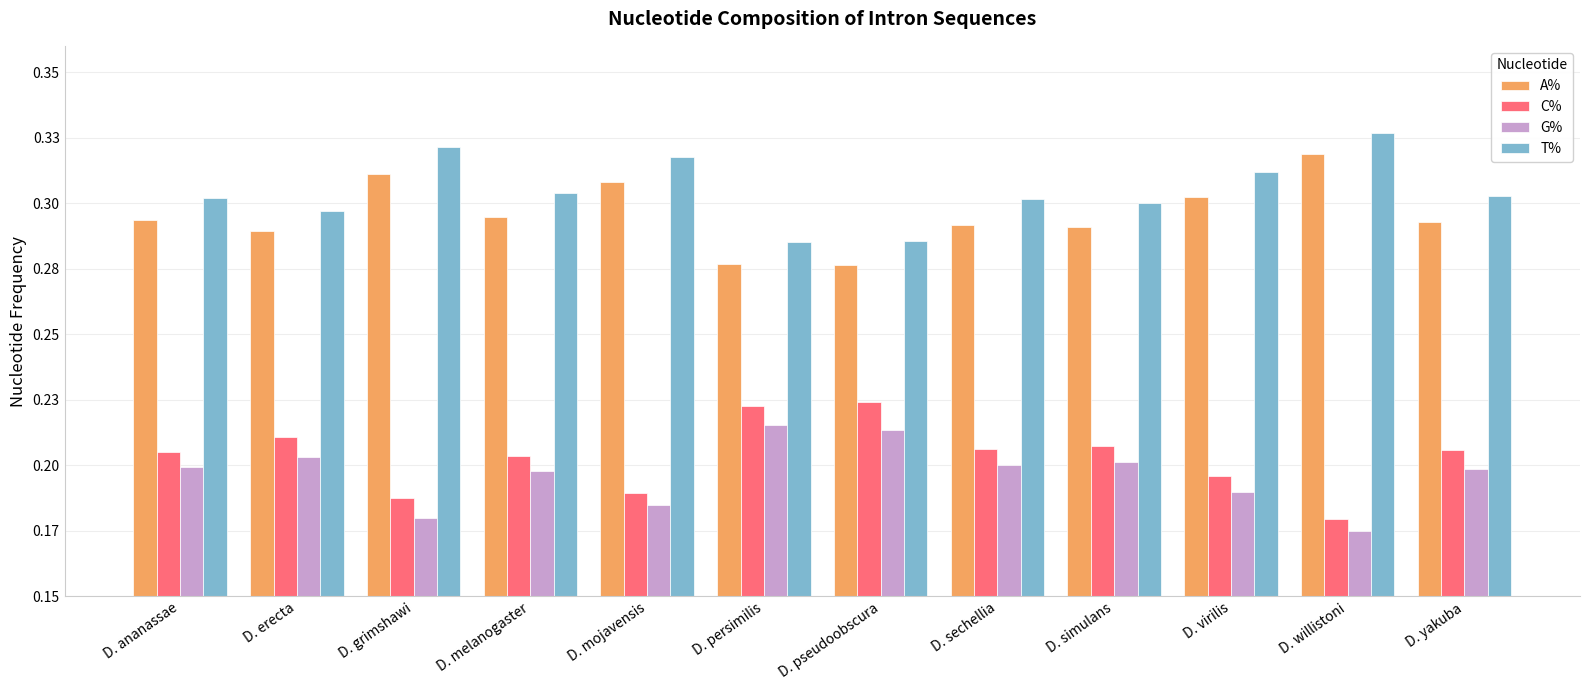

Which label corresponds to the largest value in the chart?

D. willistoni